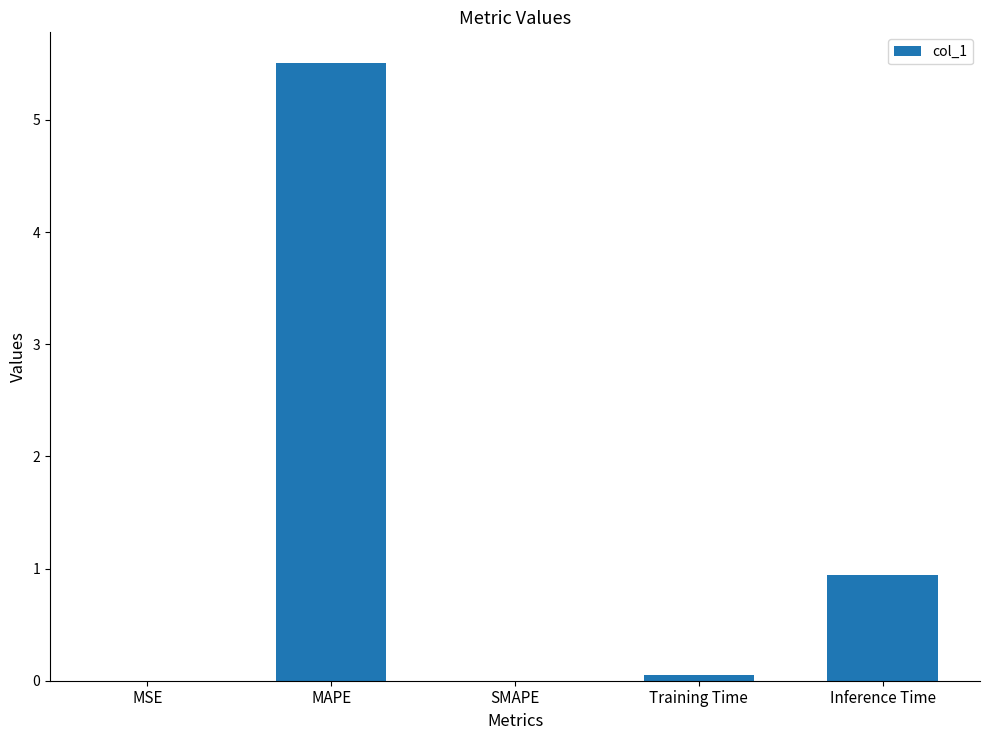

What is the sum of all values?

6.5